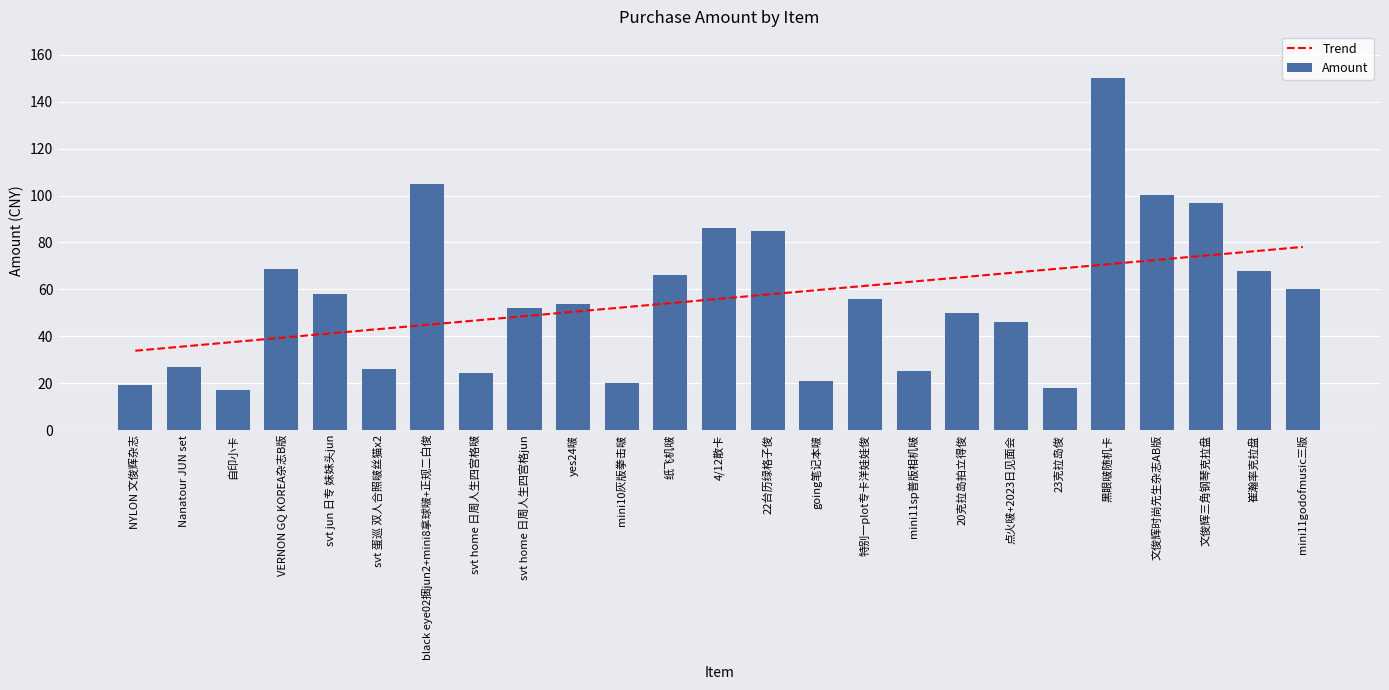

Reading right to left, extract all data points from this chart.

Trend: mini11godofmusic三版=78.1	崔瀚率克拉盘=76.2	文俊辉三角钢琴克拉盘=74.4	文俊辉时尚先生杂志AB版=72.6	黑眼啵随机卡=70.7	23克拉岛俊=68.9	点火啵+2023日见面会=67.0	20克拉岛拍立得俊=65.2	mini11sp普版相机啵=63.3	特别一plot专卡洋娃娃俊=61.5	going笔记本啵=59.6	22台历绿格子俊=57.8	4/12散卡=56.0	纸飞机啵=54.1	mini10灰版拳击啵=52.3	yes24啵=50.4	svt home 日周人生四宫格jun=48.6	svt home 日周人生四宫格啵=46.7	black eye02捆jun2+mini8拿球啵+正规二白俊=44.9	svt 蛋巡 双人合照啵丝猫x2=43.0	svt jun 日专 妹妹头jun=41.2	VERNON GQ KOREA杂志B版=39.4	自印小卡=37.5	Nanatour JUN set=35.7	NYLON 文俊辉杂志=33.8
Amount: mini11godofmusic三版=60.0	崔瀚率克拉盘=68.0	文俊辉三角钢琴克拉盘=97.0	文俊辉时尚先生杂志AB版=100.1	黑眼啵随机卡=150.0	23克拉岛俊=18.0	点火啵+2023日见面会=46.0	20克拉岛拍立得俊=50.0	mini11sp普版相机啵=25.0	特别一plot专卡洋娃娃俊=56.0	going笔记本啵=21.0	22台历绿格子俊=85.0	4/12散卡=86.0	纸飞机啵=66.0	mini10灰版拳击啵=20.0	yes24啵=53.8	svt home 日周人生四宫格jun=52.0	svt home 日周人生四宫格啵=24.1	black eye02捆jun2+mini8拿球啵+正规二白俊=105.0	svt 蛋巡 双人合照啵丝猫x2=26.0	svt jun 日专 妹妹头jun=58.0	VERNON GQ KOREA杂志B版=68.6	自印小卡=17.1	Nanatour JUN set=27.0	NYLON 文俊辉杂志=19.2